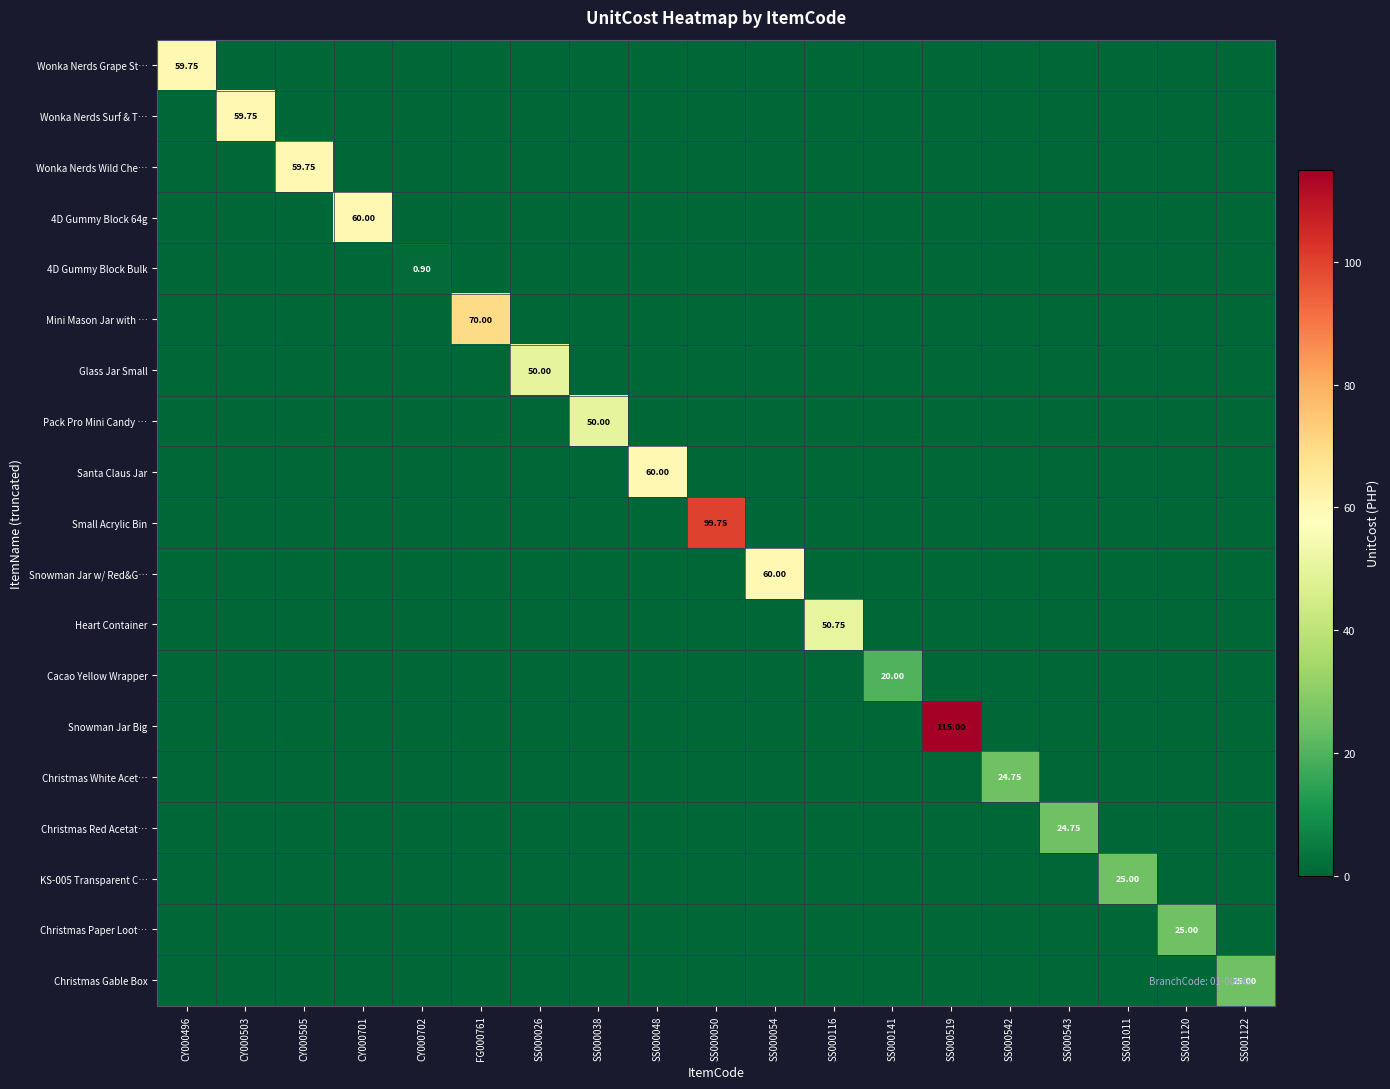

Rank the categories by Glass Jar Small value from lowest to highest.

CY000496, CY000503, CY000505, CY000701, CY000702, FG000761, SS000038, SS000048, SS000050, SS000054, SS000116, SS000141, SS000519, SS000542, SS000543, SS001011, SS001120, SS001122, SS000026